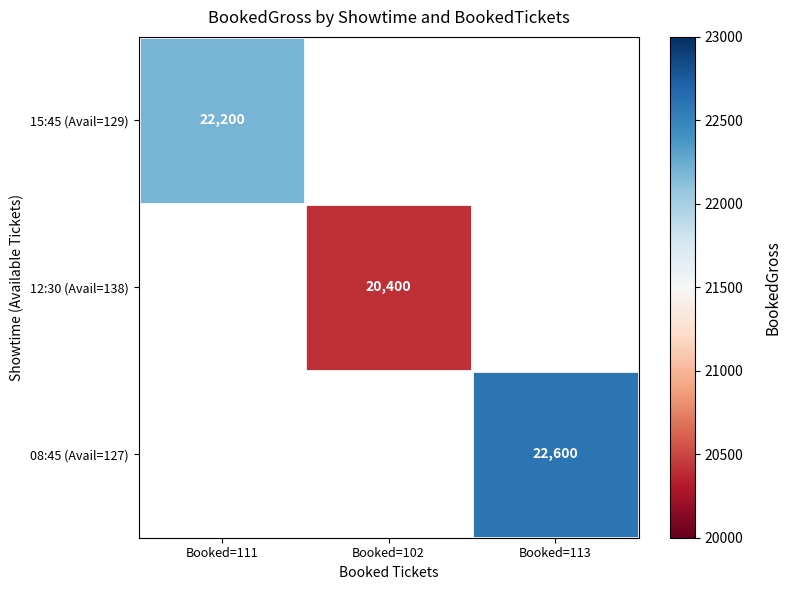

Is the value of 12:30 (Avail=138) at Booked=102 greater than the value of 08:45 (Avail=127) at Booked=113?

No